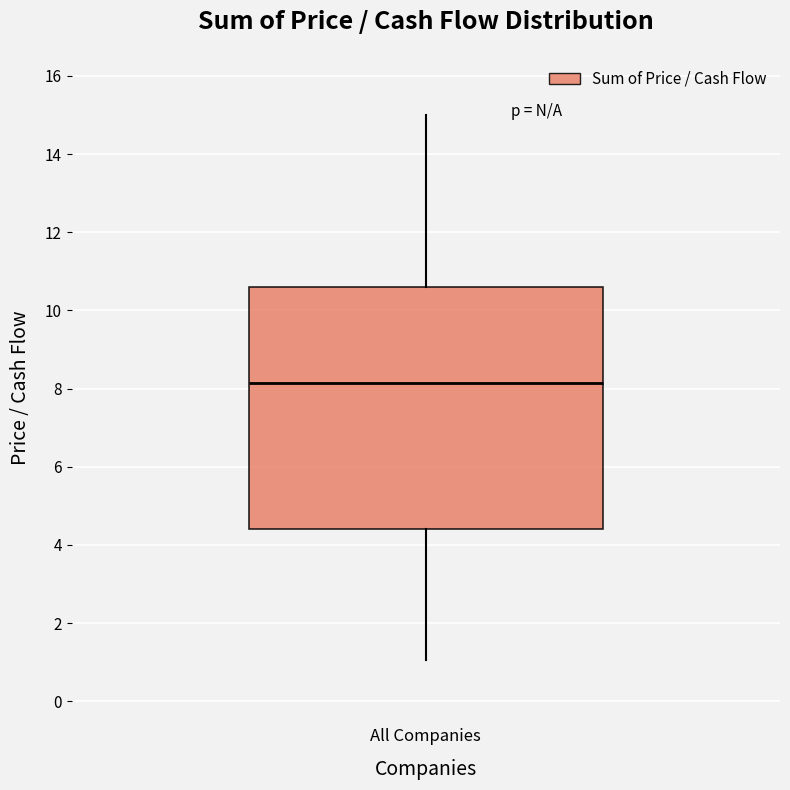

Where does the upper whisker of the box for All Companies end on the y-axis? The values are not printed on the chart, so give them approximately, as read against the axis.

15.0